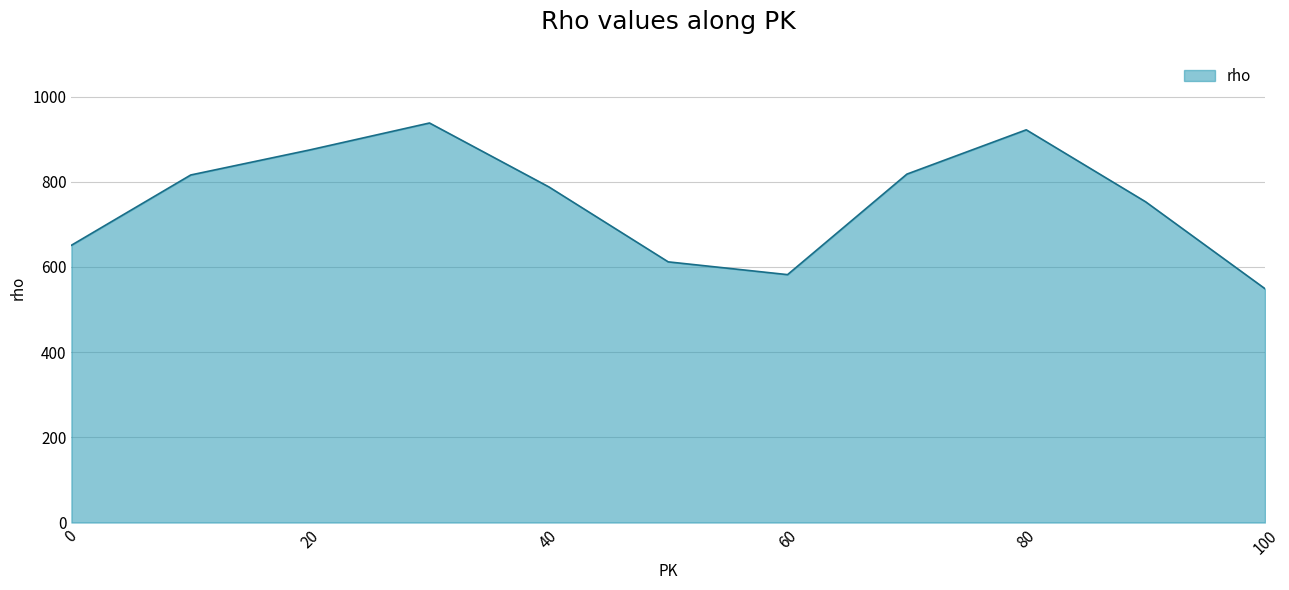

What is the average value?

755